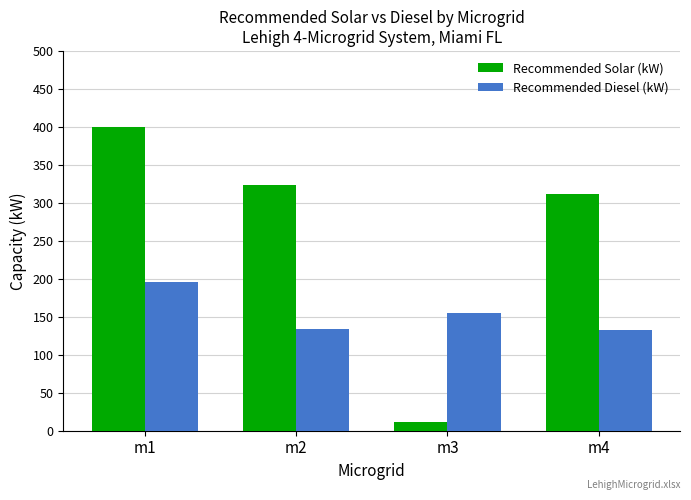

What are all the series names shown in the legend?

Recommended Solar (kW), Recommended Diesel (kW)